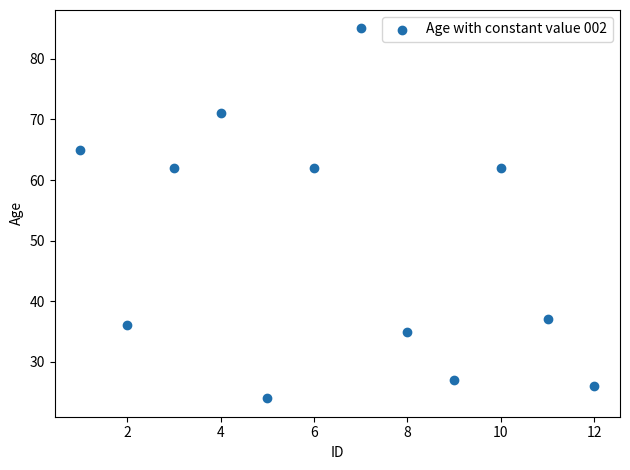

What is the range of X values (max minus min)?

11